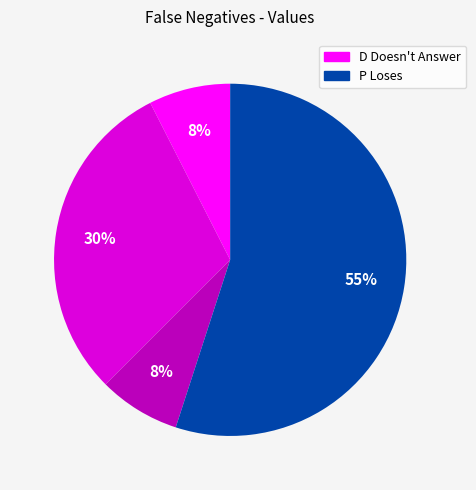

To the nearest percent, what is the average slice percentage?

25%